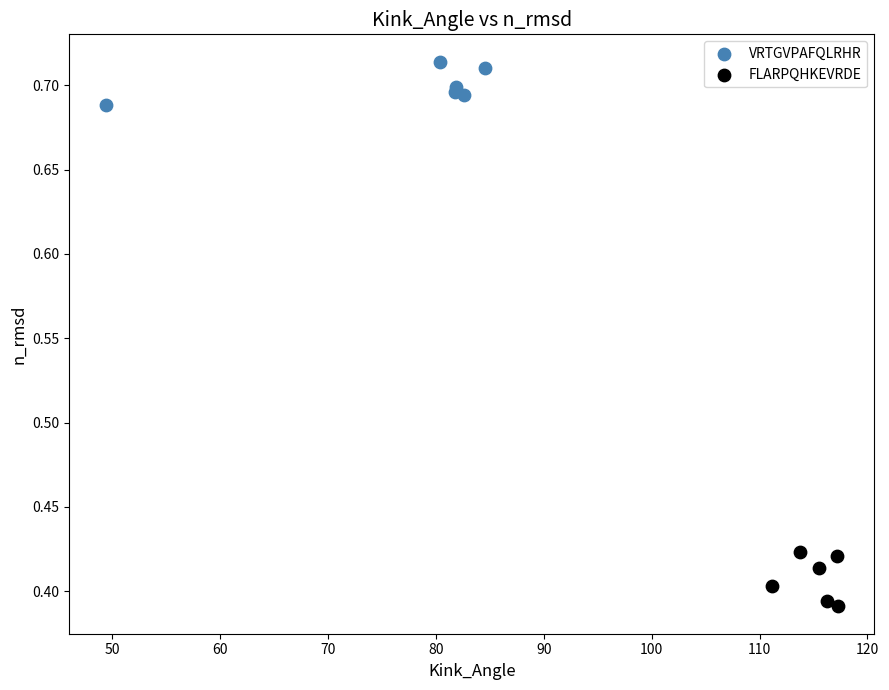

Which series has the widest spread of Y values?

FLARPQHKEVRDE